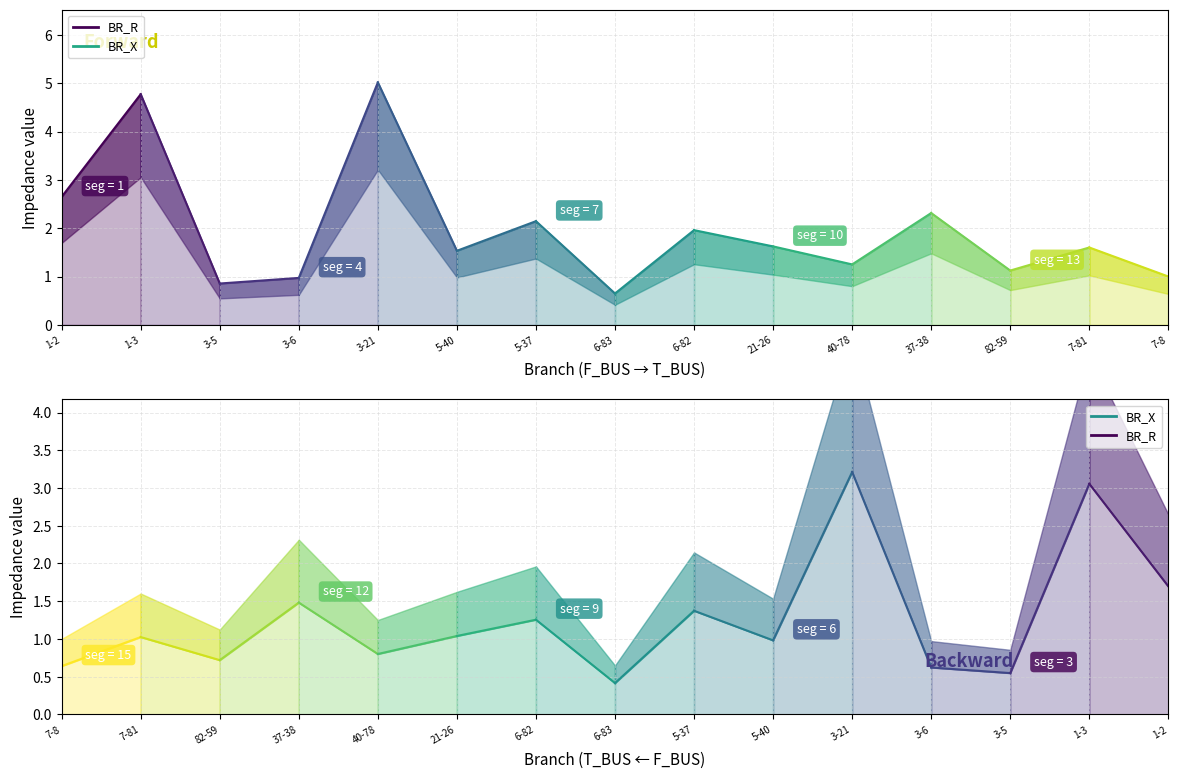

In BR_R, how many points are higher than both neighbors (excluding endpoints)?

6